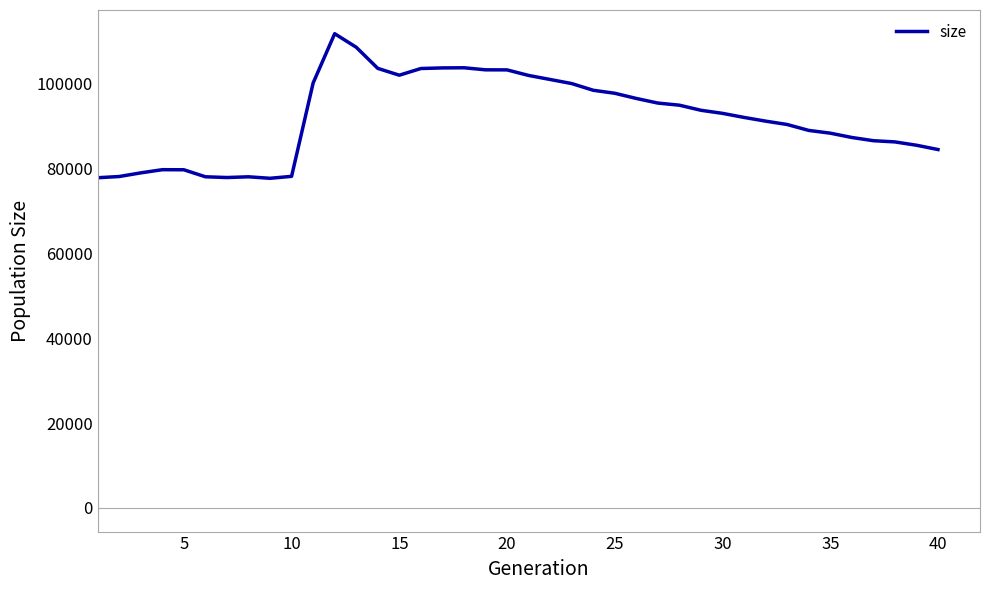

What is the greatest value displayed?

111824